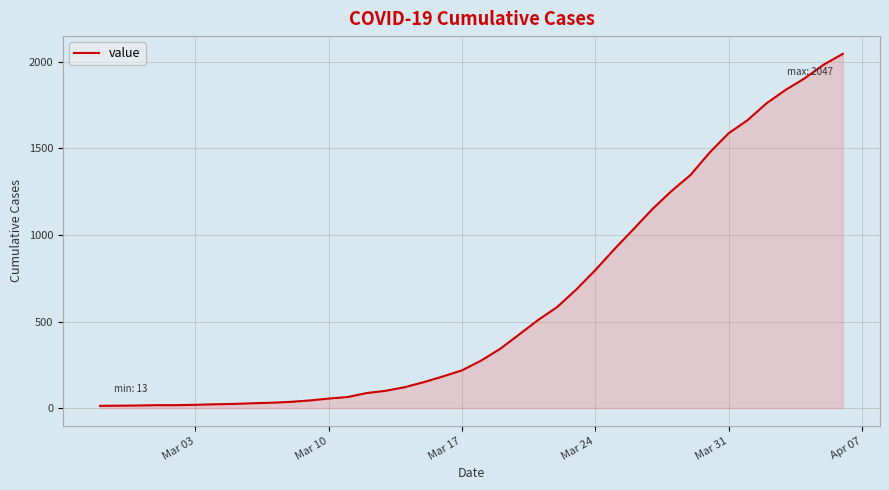

What is the maximum value shown in the chart?

2047